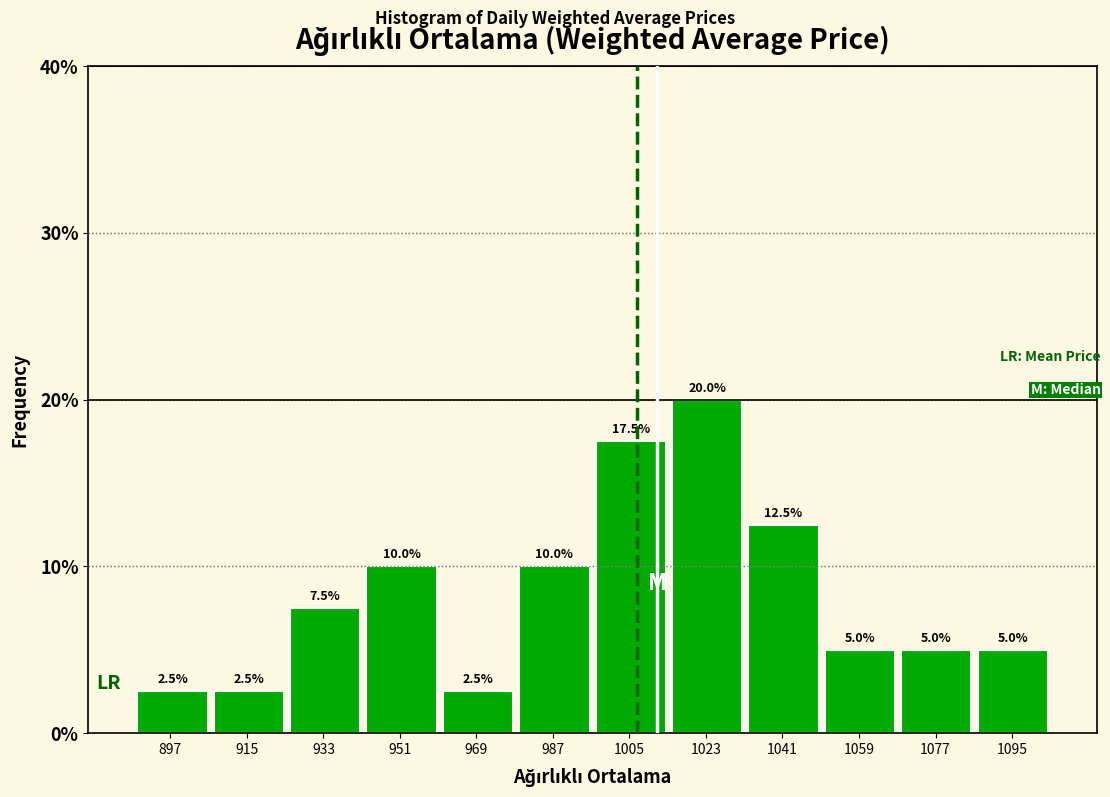

What is the height of the bar covering 960 to 978 on the x-axis? The bar edges are not printed on the chart, so give them approximately, as read against the axis.

2.5